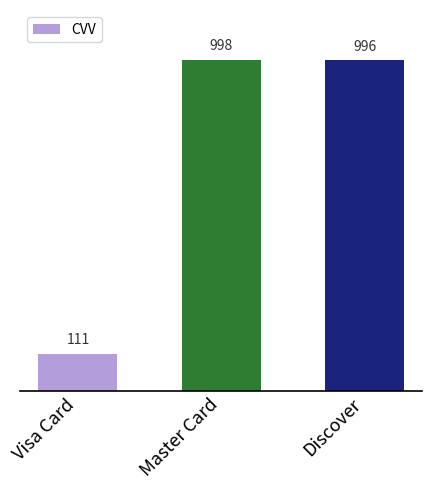

What is the change in value from Visa Card to Discover?

+885